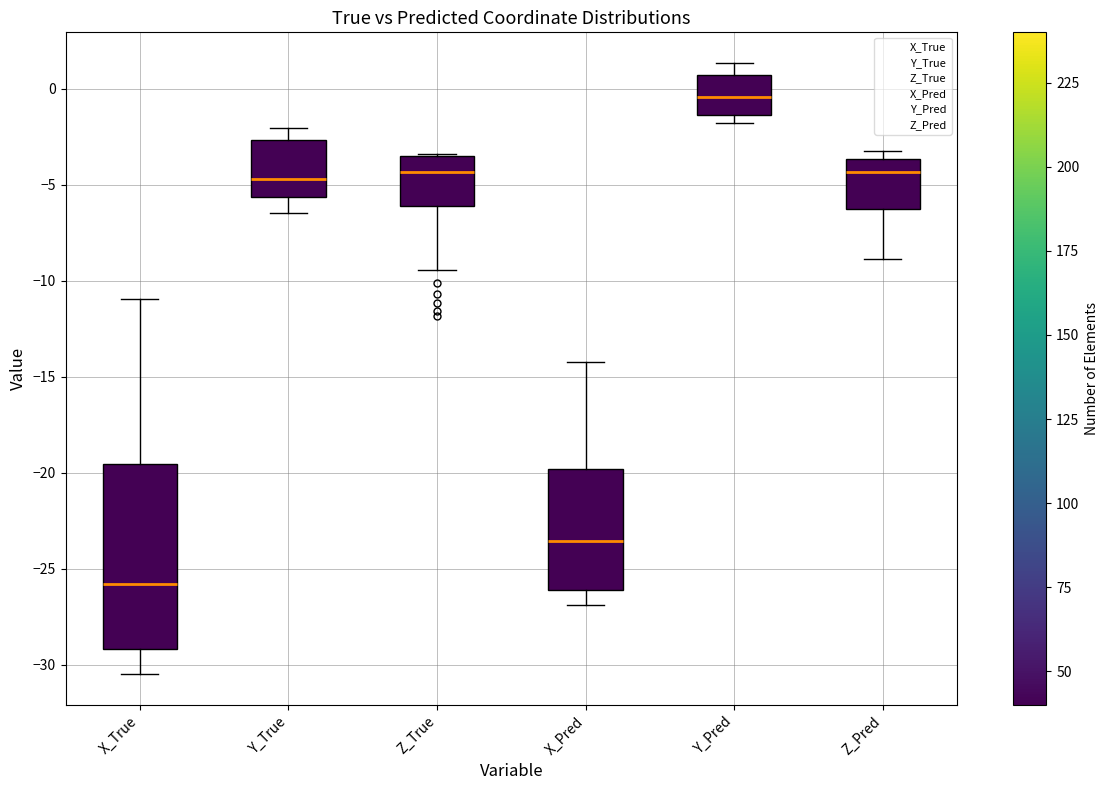

Reading left to right, transcribe this box plot: for each box, give where its median line is, the range the box spans, and where its two whiskers end, as read against the y-axis. The values are not printed on the chart, so give them approximately, as read against the axis.

X_True: median -26.0, box -29.0 to -19.5, whiskers -30.5 to -11.0
Y_True: median -4.5, box -5.5 to -2.5, whiskers -6.5 to -2.0
Z_True: median -4.5, box -6.0 to -3.5, whiskers -9.5 to -3.5
X_Pred: median -23.5, box -26.0 to -20.0, whiskers -27.0 to -14.5
Y_Pred: median -0.5, box -1.5 to 0.5, whiskers -2.0 to 1.5
Z_Pred: median -4.5, box -6.5 to -3.5, whiskers -9.0 to -3.5 (just above the box's upper edge)